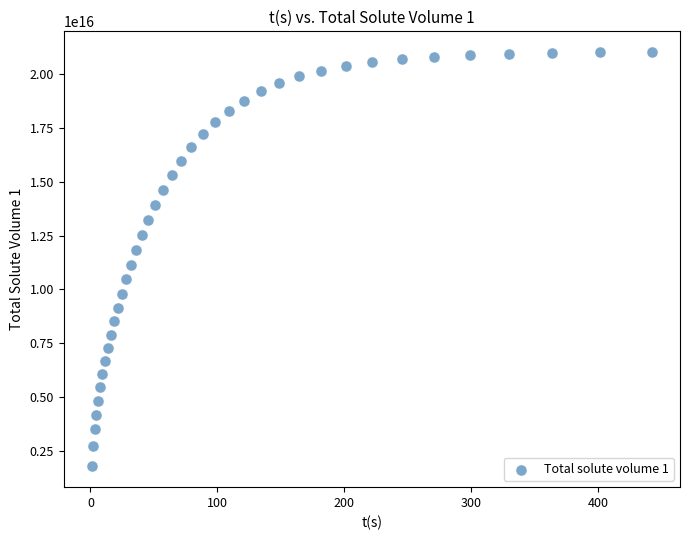

What is the range of X values (max minus min)?

441.6